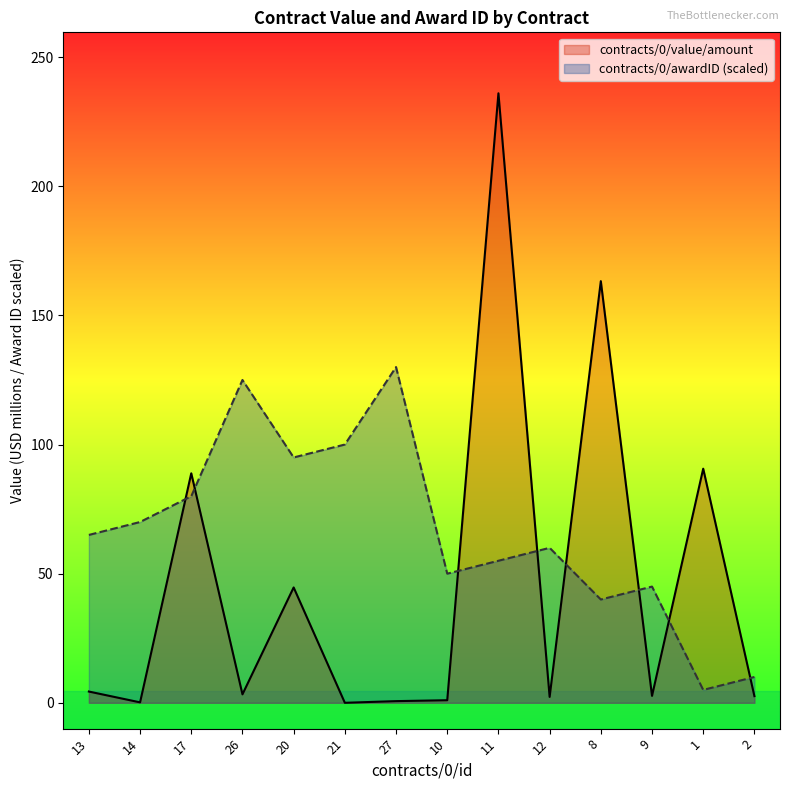

The value of contracts/0/awardID at 13 is 90.9. True or false?

False